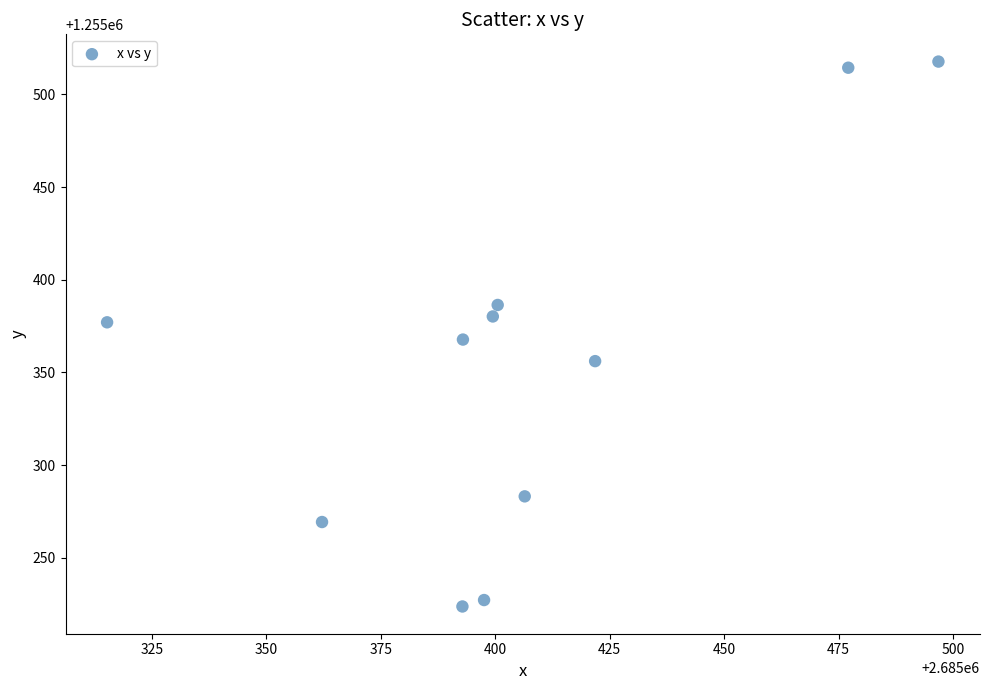

What is the range of Y values (max minus min)?

294.0